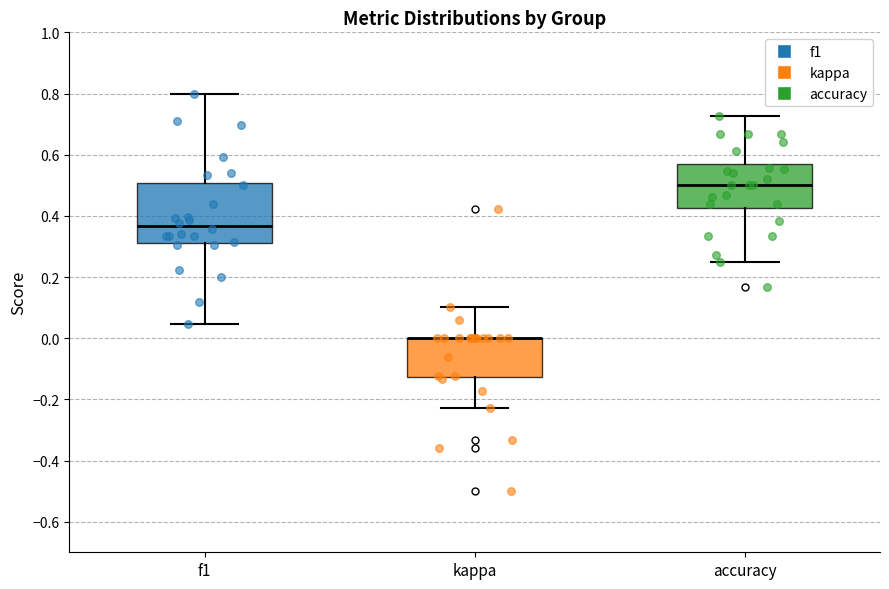

Comparing the boxes themselves (not the whiskers), which one is the tallest?

f1